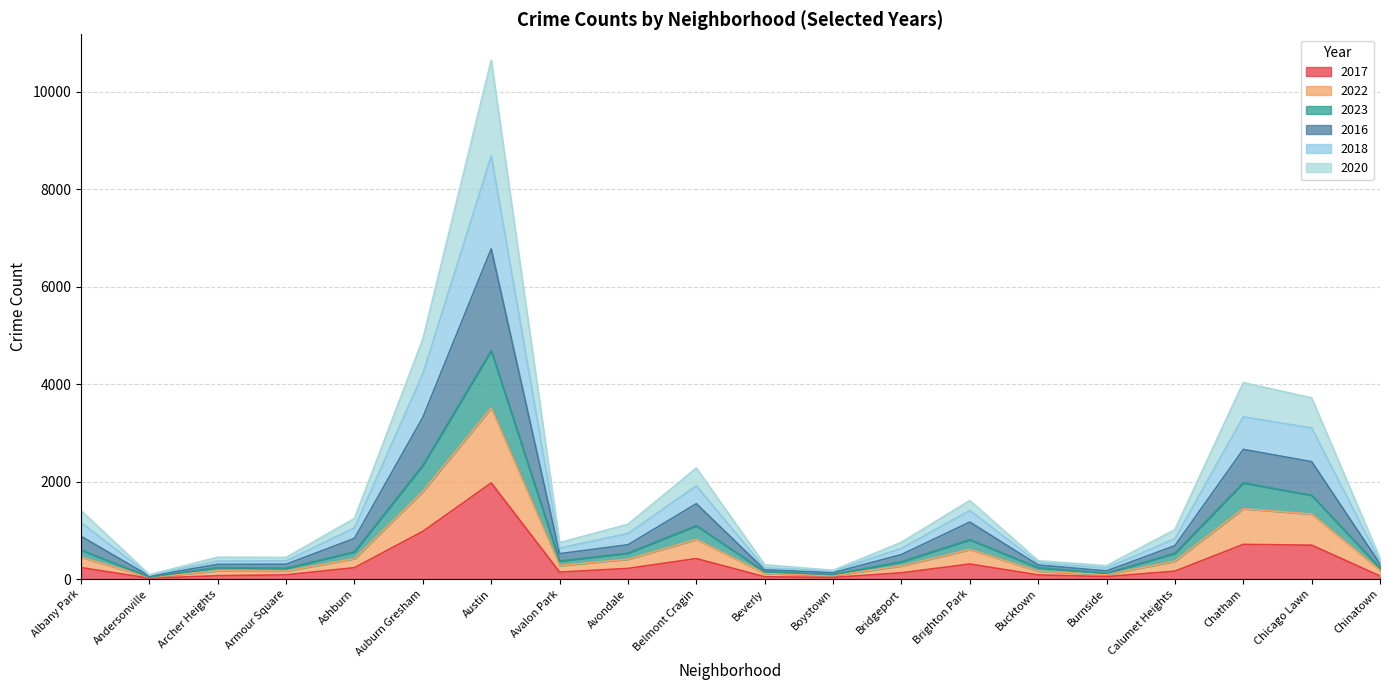

At which category is the sum across all series the highest?

Austin